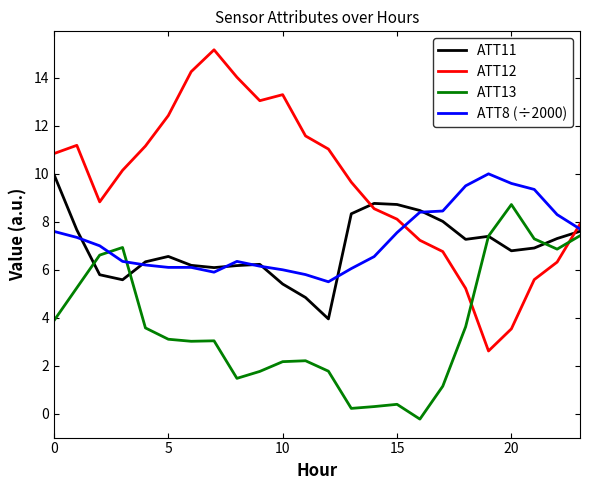

What is the highest value of the ATT13 series?

8.7